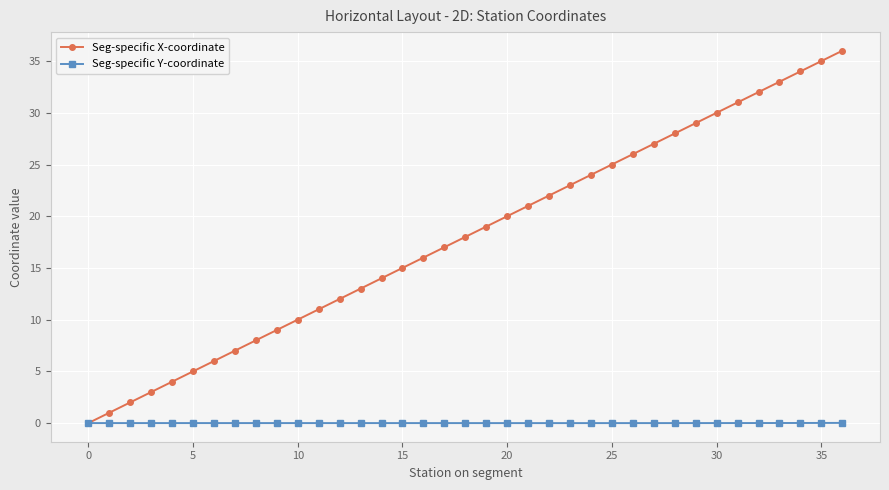

Which series has the largest total across all categories?

Seg-specific X-coordinate